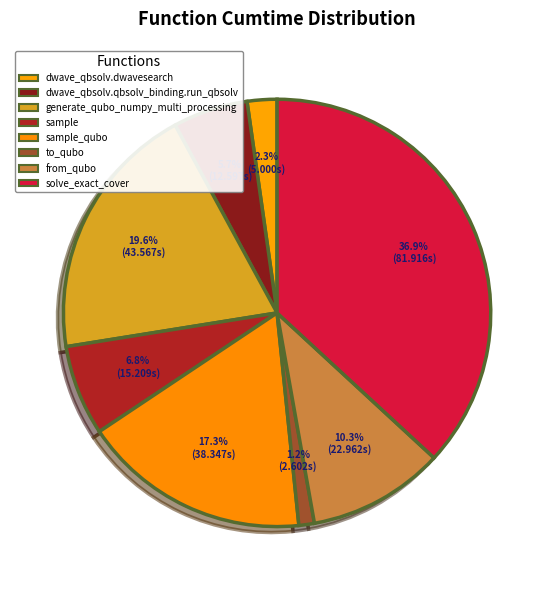

To the nearest percent, what is the difference between the largest and smallest slice percentages?

36%